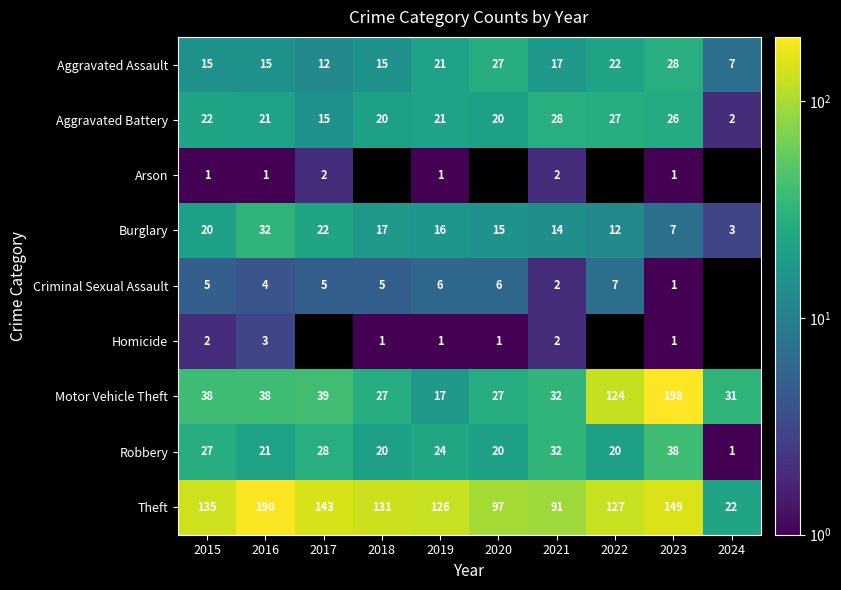

List the labels in order of Burglary value, smallest first.

2024, 2023, 2022, 2021, 2020, 2019, 2018, 2015, 2017, 2016